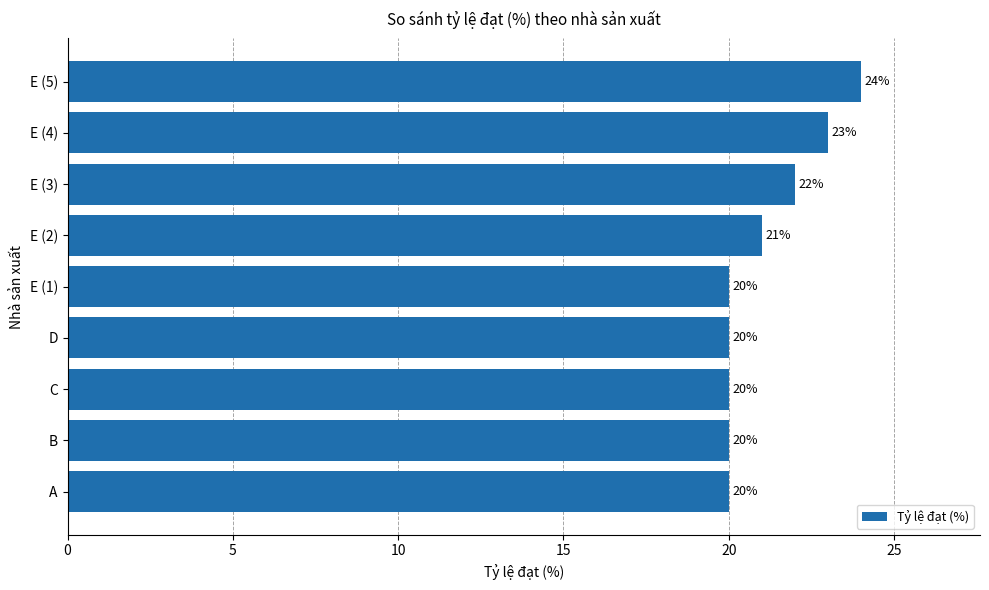

How many values are between 20 and 22?

7